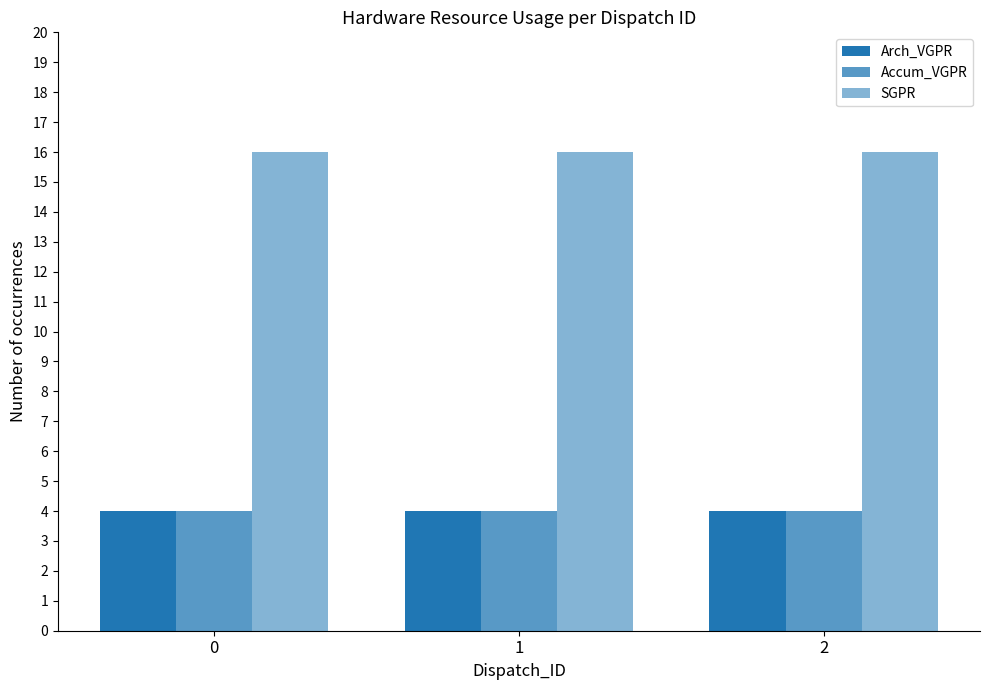

How many series are shown in this chart?

3